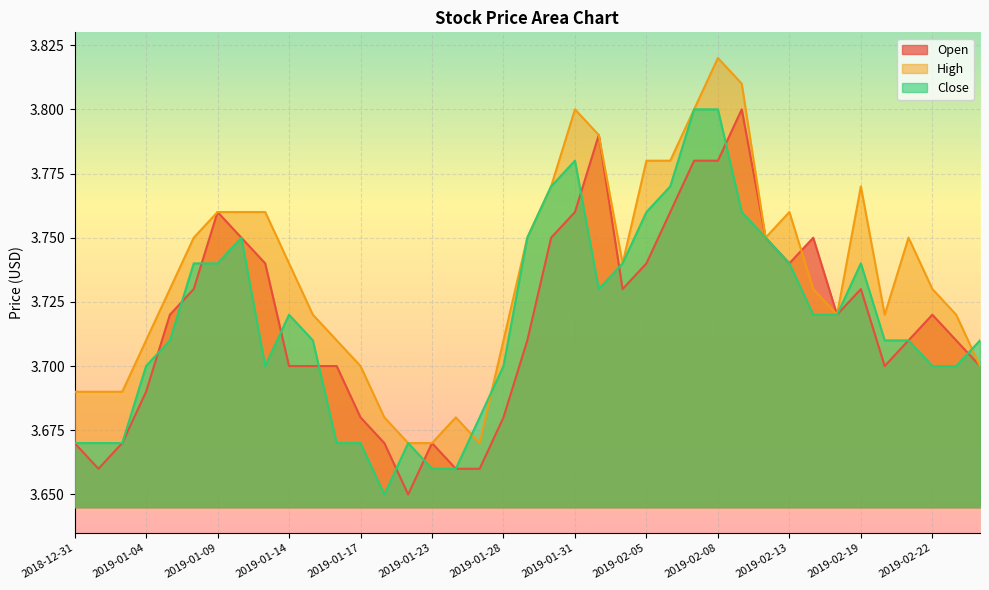

True or false: High has a value of 3.7 at 2019-01-23.

True